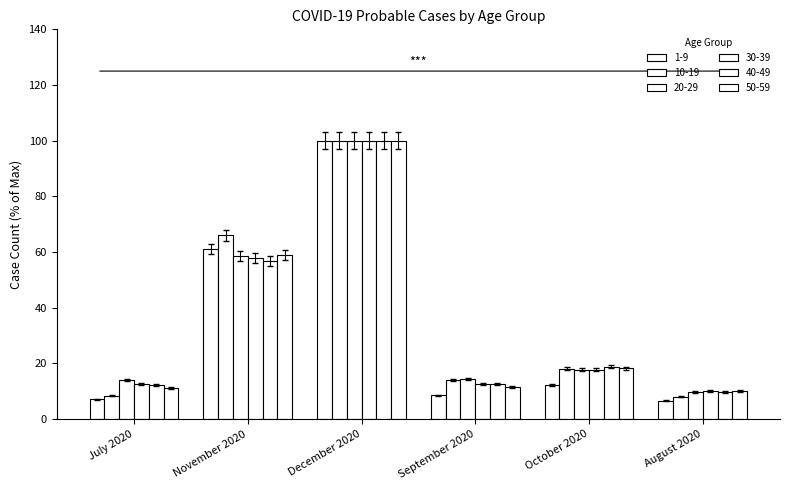

How many data points in 1-9 are less than 12?

3